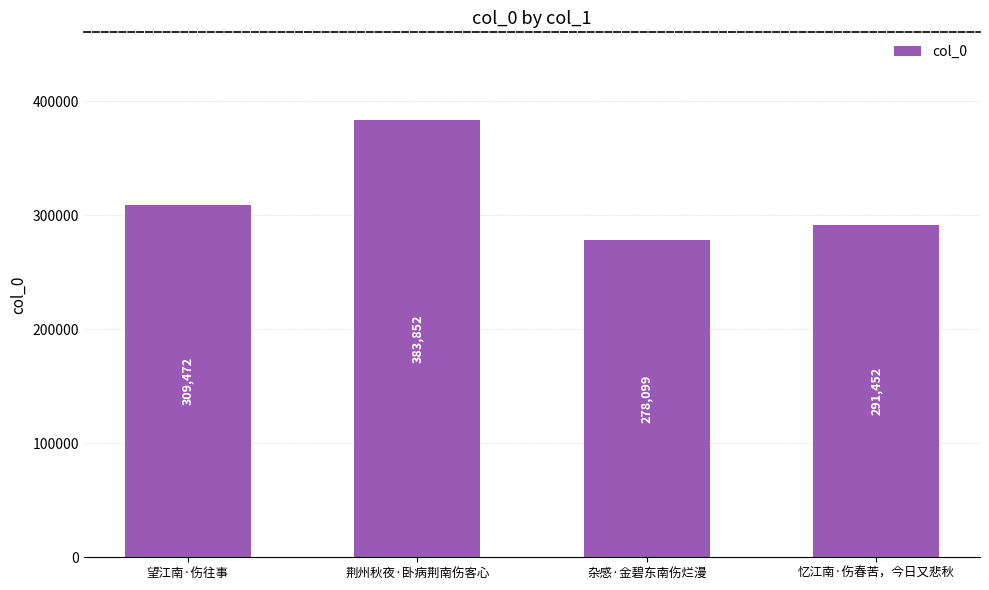

Reading right to left, list all the values displayed in this chart.

291452	278099	383852	309472